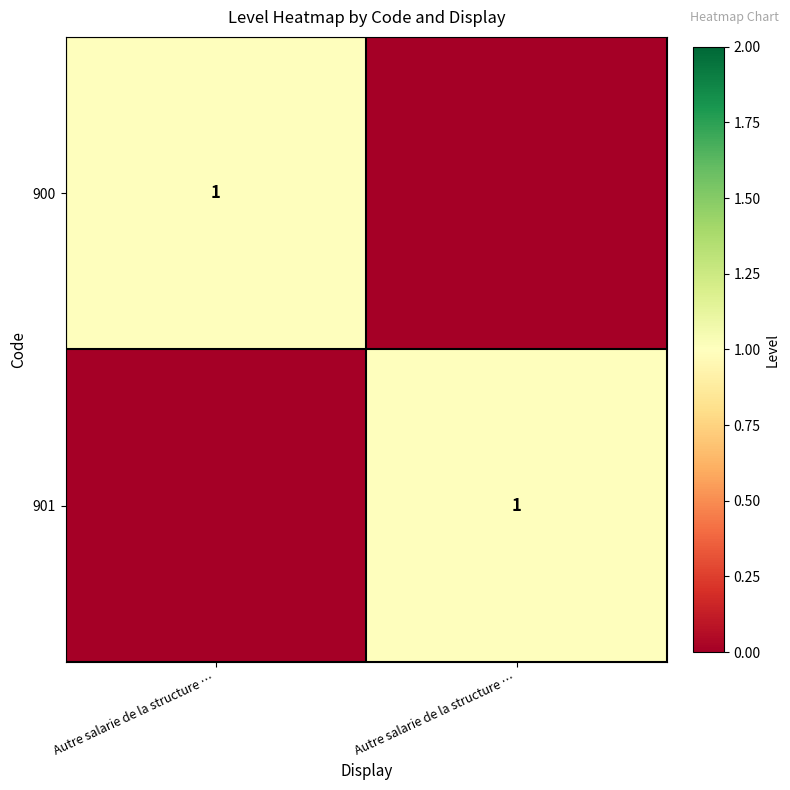

How many values in the 901 series are below 1?

1